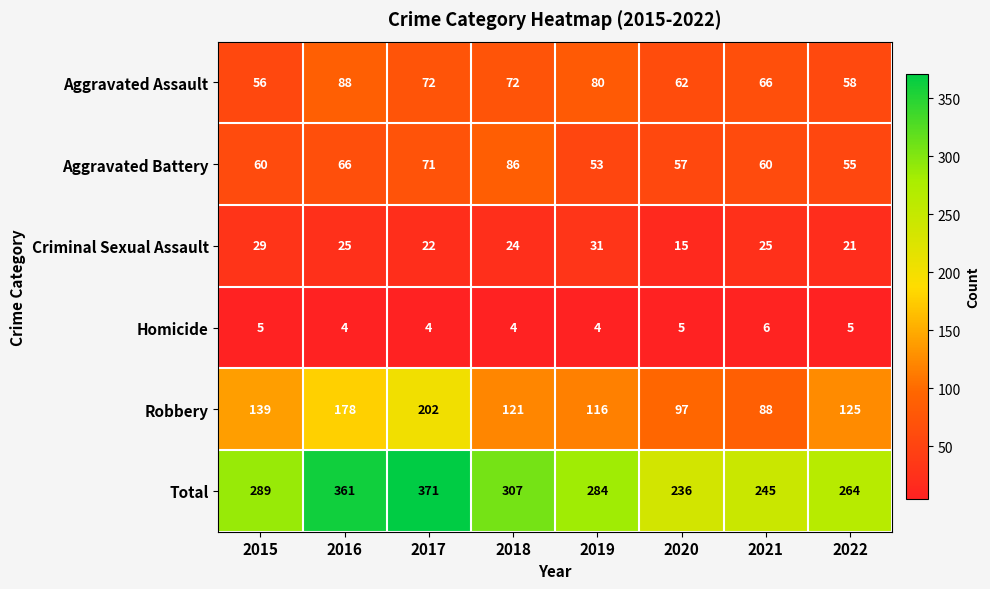

True or false: Aggravated Assault has a value of 62 at 2020.

True